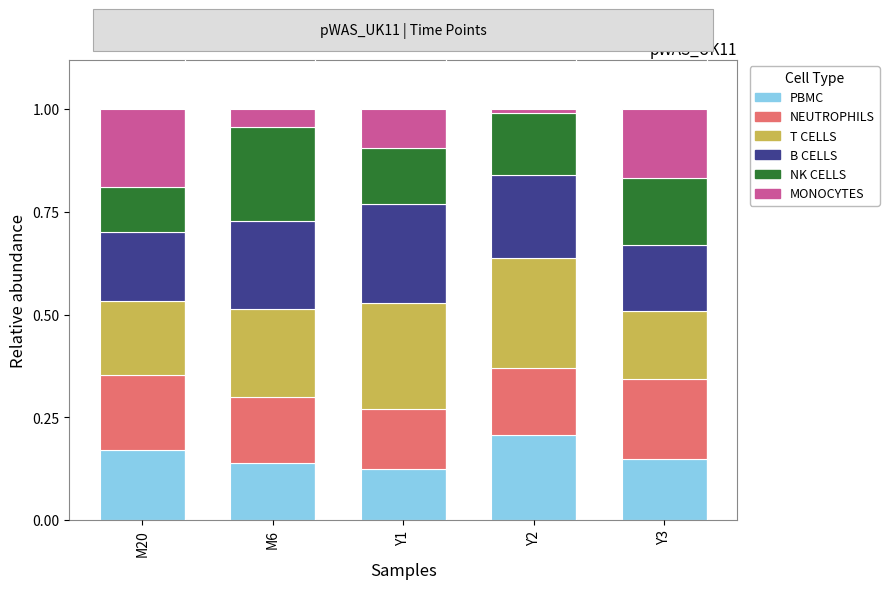

What is the total value across all series at Y1?

1.0